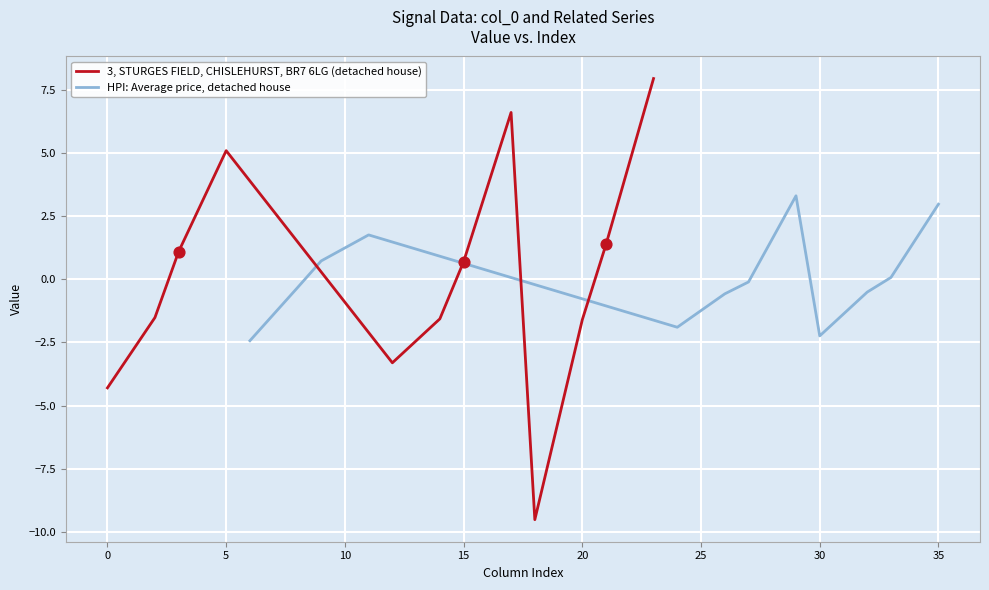

What are all the series names shown in the legend?

3, STURGES FIELD, CHISLEHURST, BR7 6LG (detached house), HPI: Average price, detached house